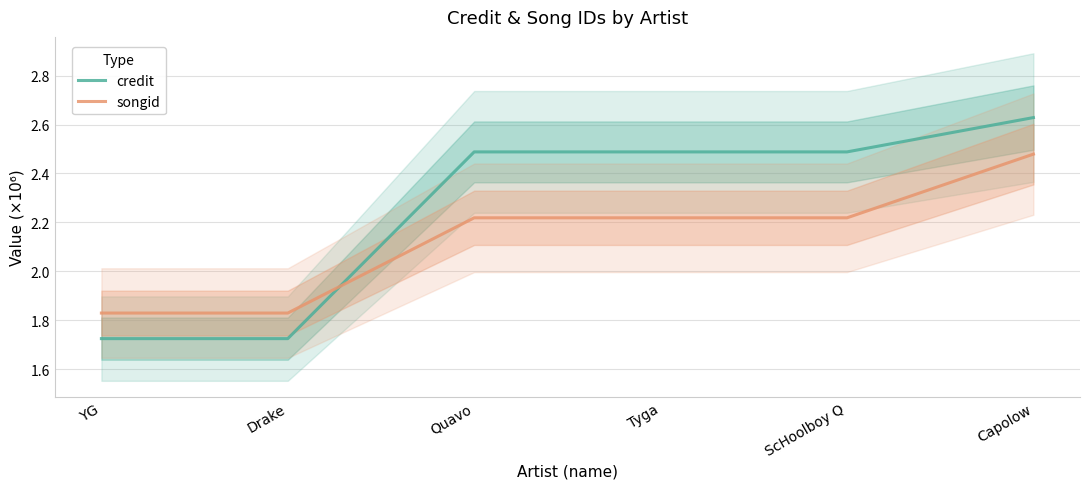

Where is credit nearest to the value 2?

YG